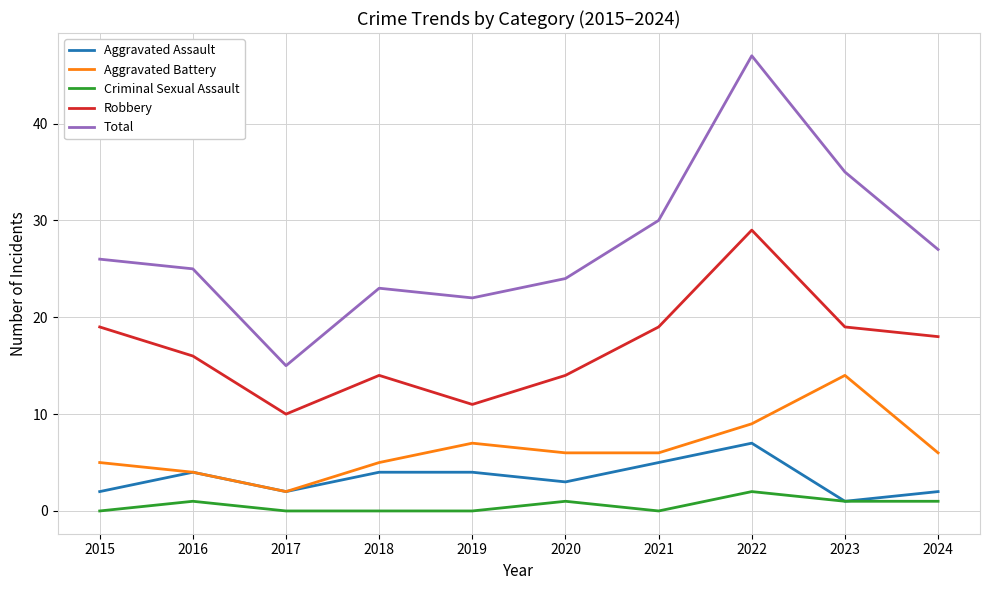

Which category has the highest value in the Aggravated Assault series?

2022